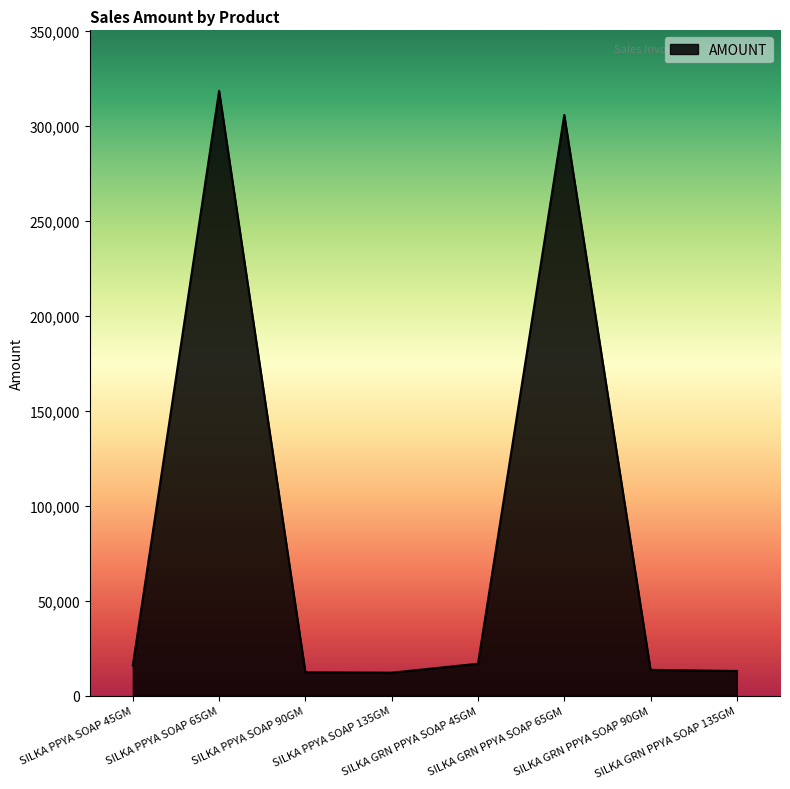

True or false: the data shows 318339.5 at SILKA PPYA SOAP 65GM.

True